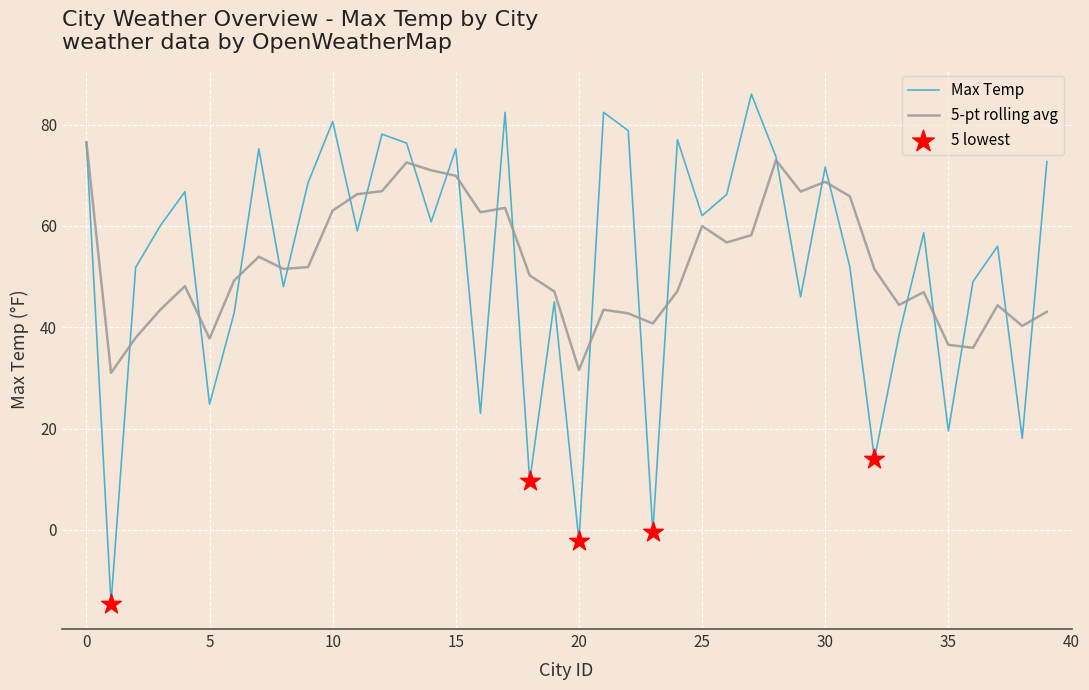

Which series has the largest range (max minus min)?

Max Temp